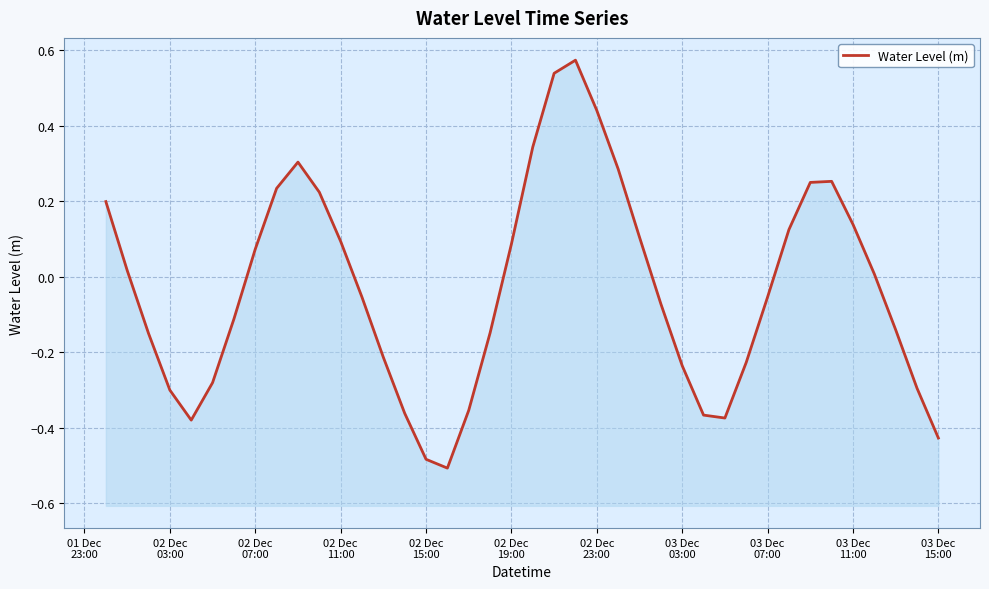

What is the value of the 16th point from the left?

-0.5